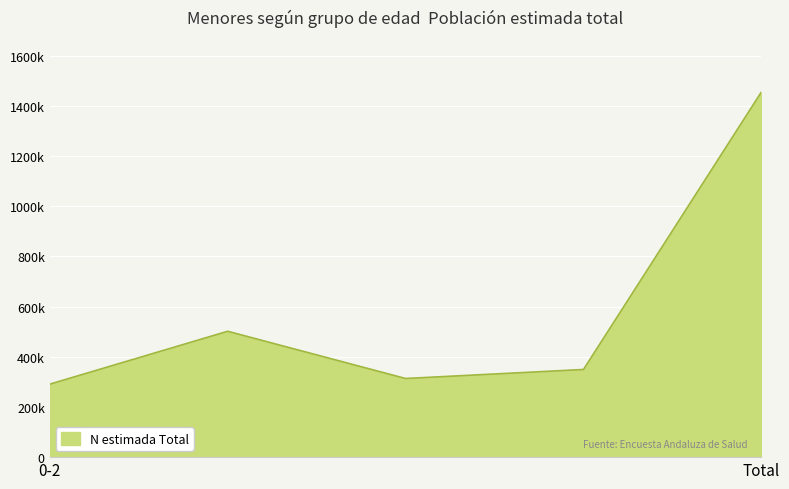

Does the chart have visible grid lines?

Yes